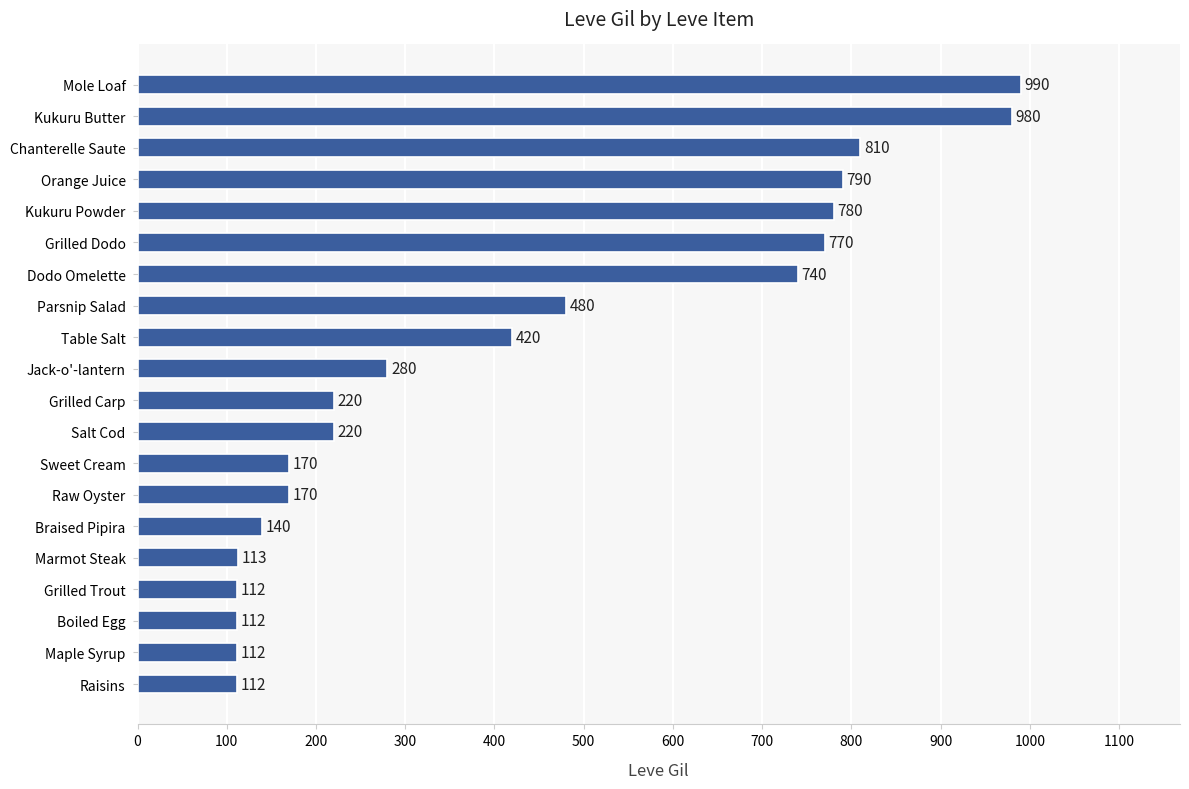

How many bars are there in total?

20